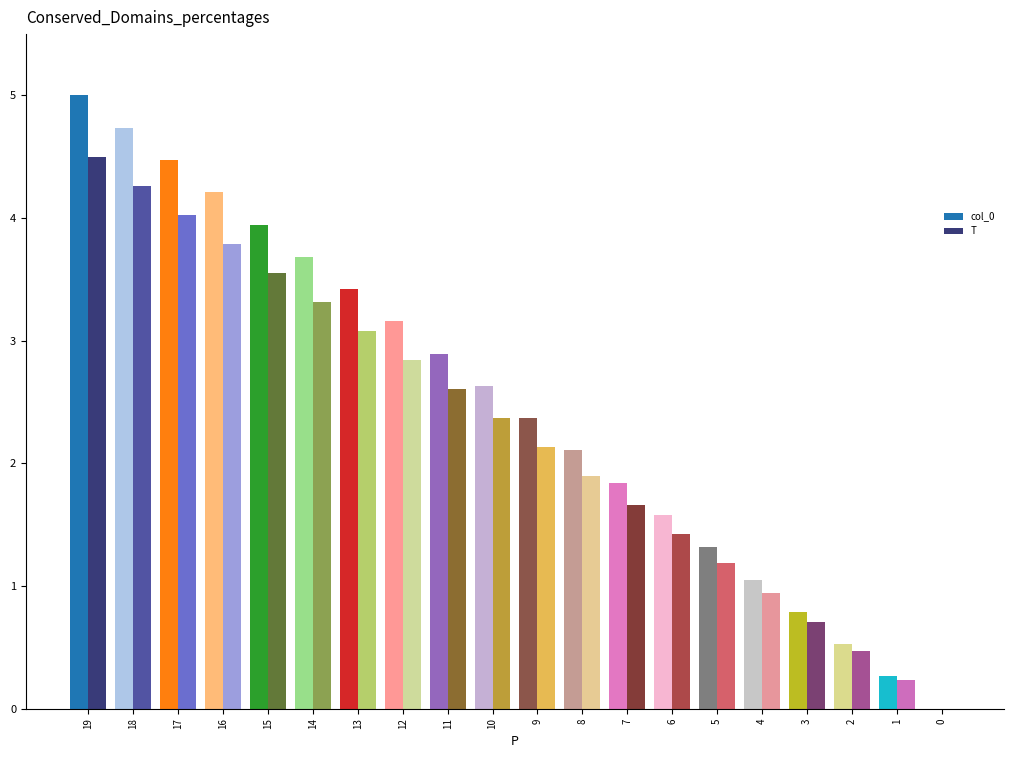

Where is col_0 nearest to the value 2?

8